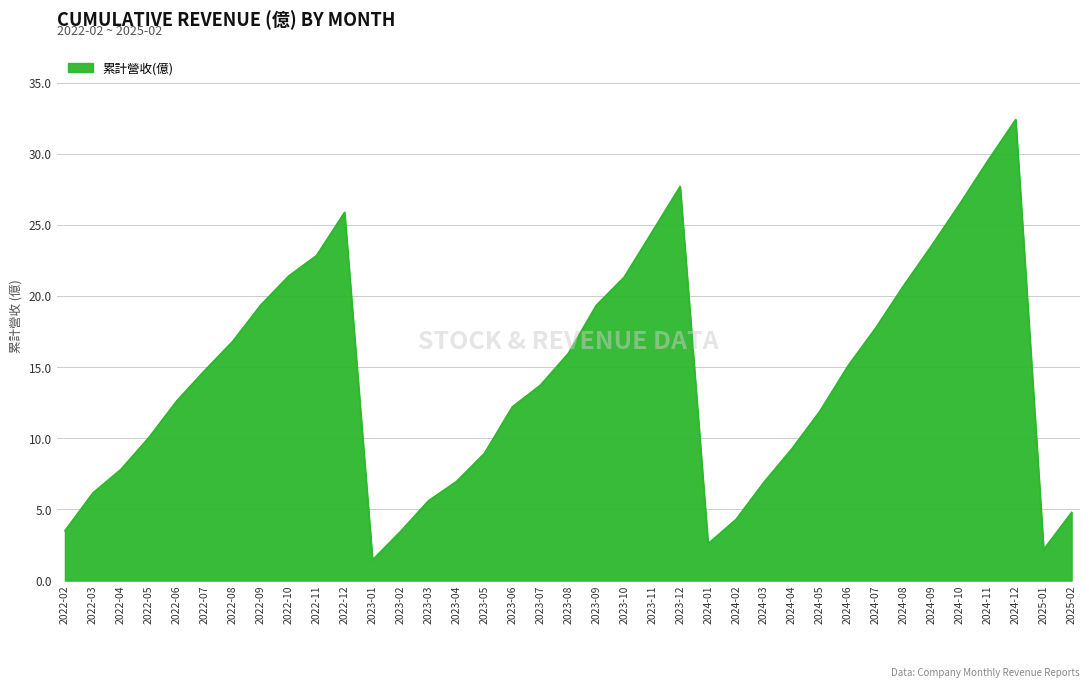

What is the average value?

14.3